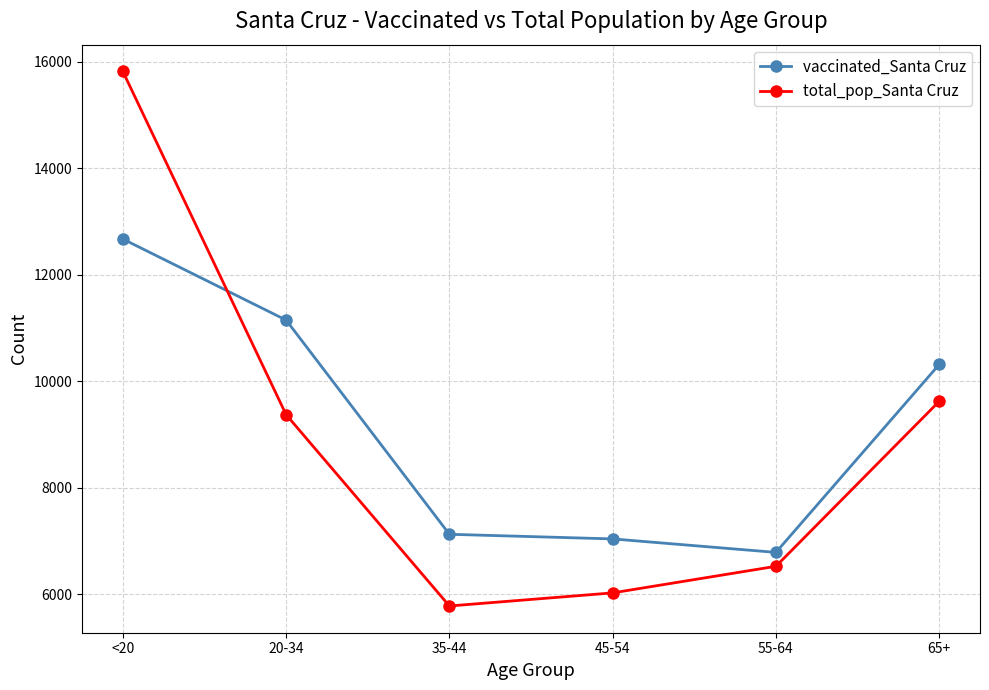

Is it true that vaccinated_Santa Cruz equals 7043 at 45-54?

True